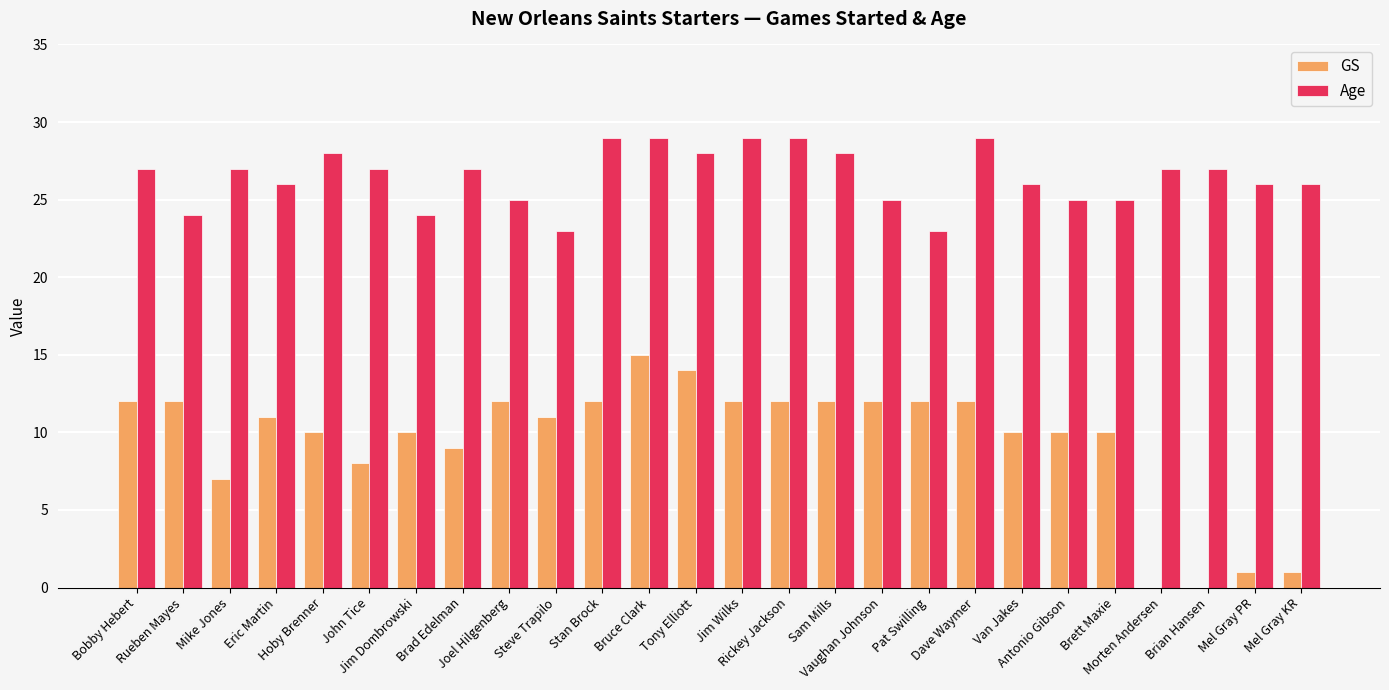

Reading left to right, extract all data points from this chart.

GS: Bobby Hebert=12	Rueben Mayes=12	Mike Jones=7	Eric Martin=11	Hoby Brenner=10	John Tice=8	Jim Dombrowski=10	Brad Edelman=9	Joel Hilgenberg=12	Steve Trapilo=11	Stan Brock=12	Bruce Clark=15	Tony Elliott=14	Jim Wilks=12	Rickey Jackson=12	Sam Mills=12	Vaughan Johnson=12	Pat Swilling=12	Dave Waymer=12	Van Jakes=10	Antonio Gibson=10	Brett Maxie=10	Morten Andersen=0	Brian Hansen=0	Mel Gray PR=1	Mel Gray KR=1
Age: Bobby Hebert=27	Rueben Mayes=24	Mike Jones=27	Eric Martin=26	Hoby Brenner=28	John Tice=27	Jim Dombrowski=24	Brad Edelman=27	Joel Hilgenberg=25	Steve Trapilo=23	Stan Brock=29	Bruce Clark=29	Tony Elliott=28	Jim Wilks=29	Rickey Jackson=29	Sam Mills=28	Vaughan Johnson=25	Pat Swilling=23	Dave Waymer=29	Van Jakes=26	Antonio Gibson=25	Brett Maxie=25	Morten Andersen=27	Brian Hansen=27	Mel Gray PR=26	Mel Gray KR=26